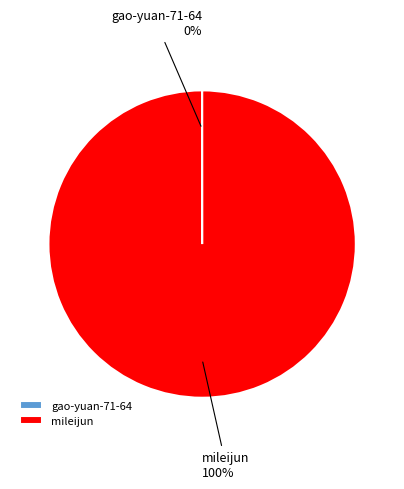

Which category has the biggest portion of the pie?

mileijun